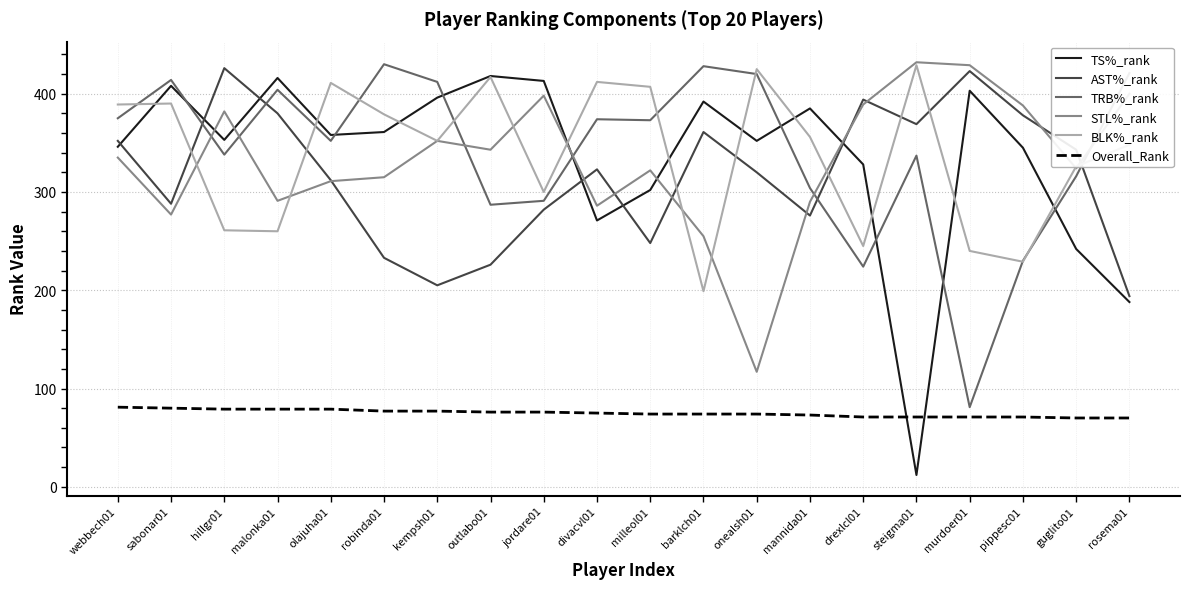

What is the sum of all Overall_Rank values?

1498